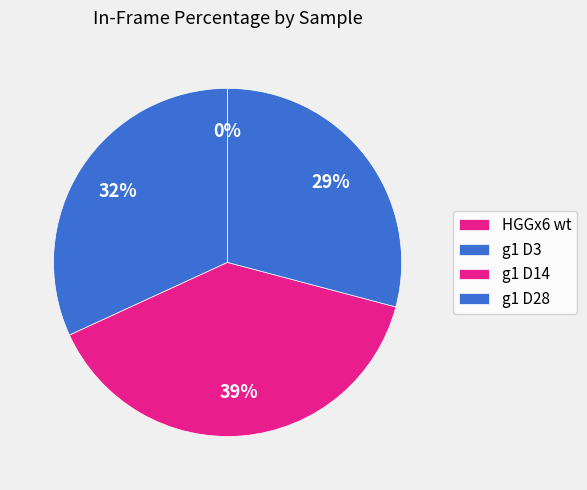

To the nearest percent, what percentage of the pie is g1 D3?

32%